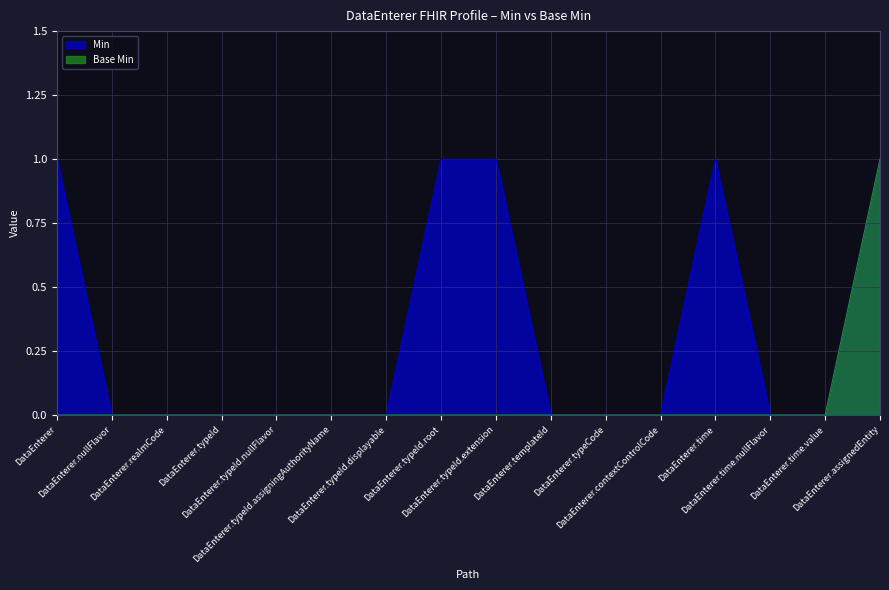

Rank the series at DataEnterer.typeId.assigningAuthorityName from highest to lowest value.

Min, Base Min